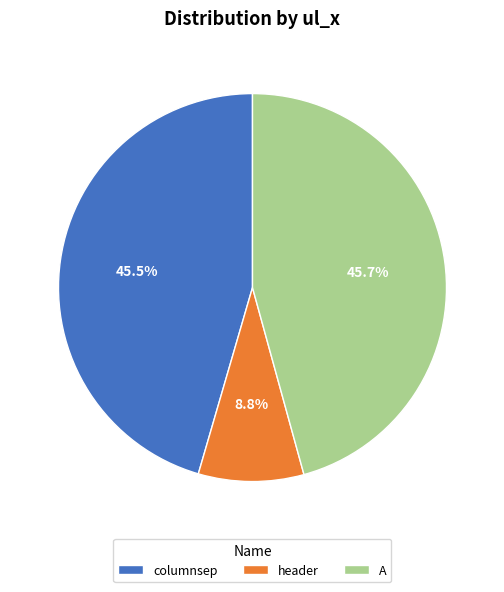

What portion of the pie excludes header?

91.2%